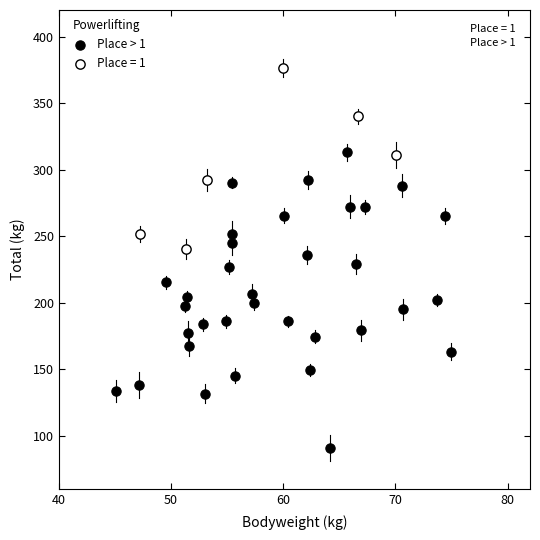

Which series contains the highest Y value?

Place = 1